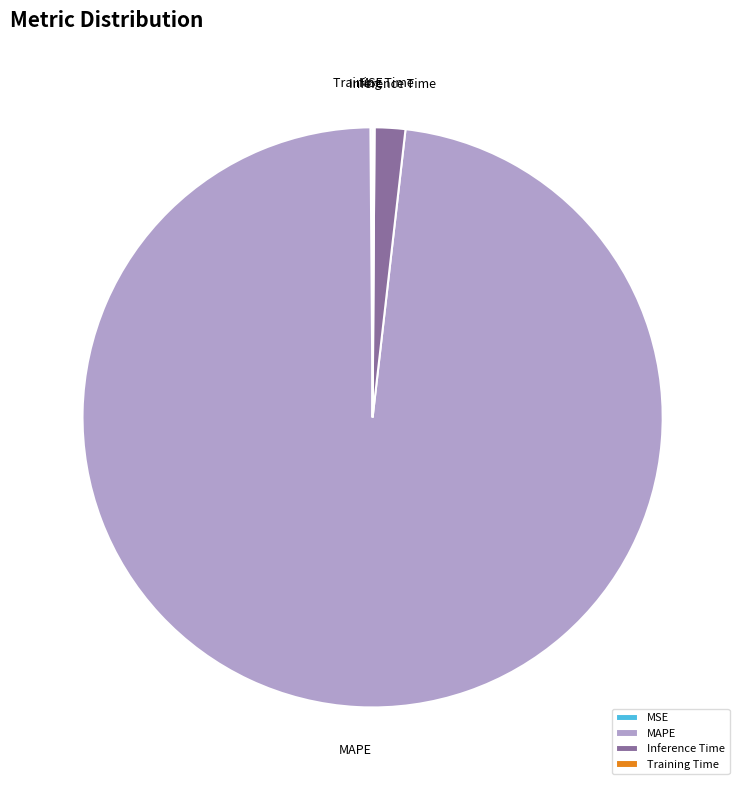

Is Inference Time the majority of the pie?

No